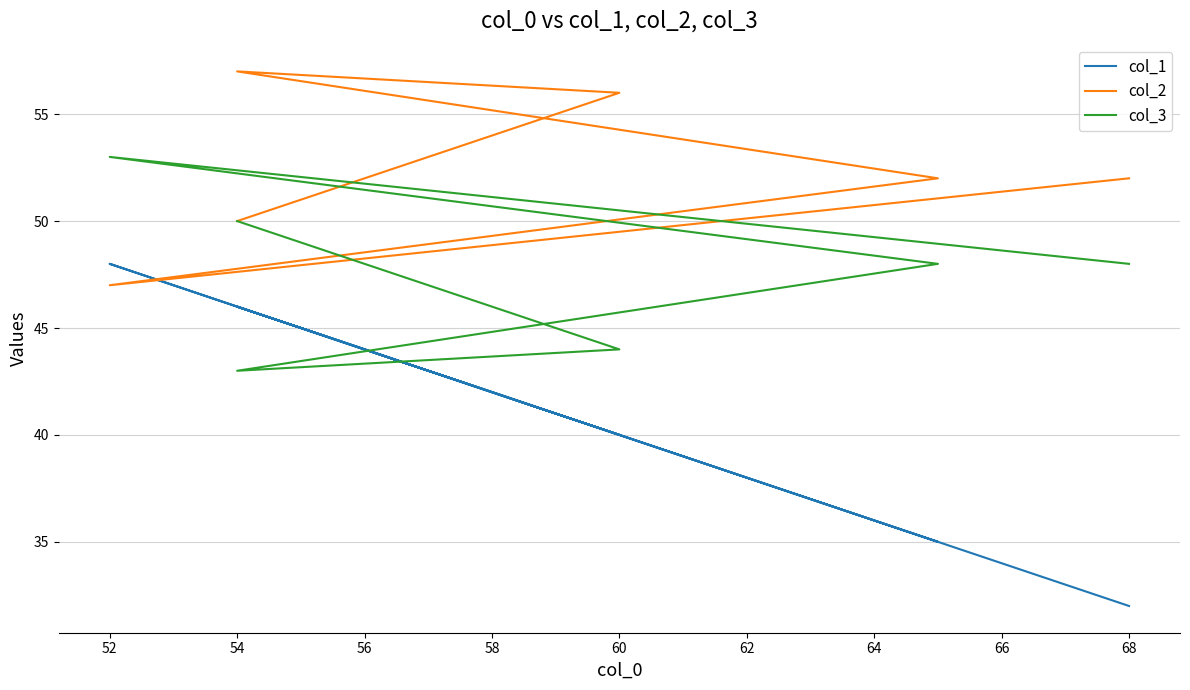

What are all the series names shown in the legend?

col_1, col_2, col_3